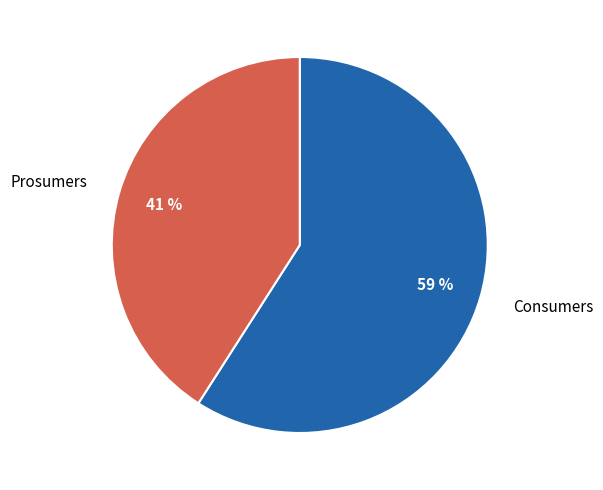

To the nearest percent, what portion does Prosumers represent?

41%